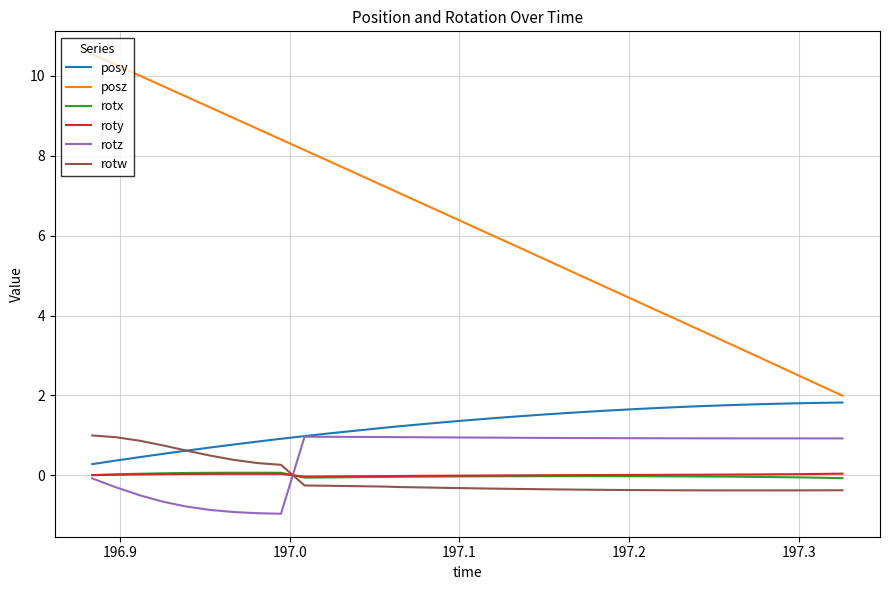

Which series has the largest total across all categories?

posz